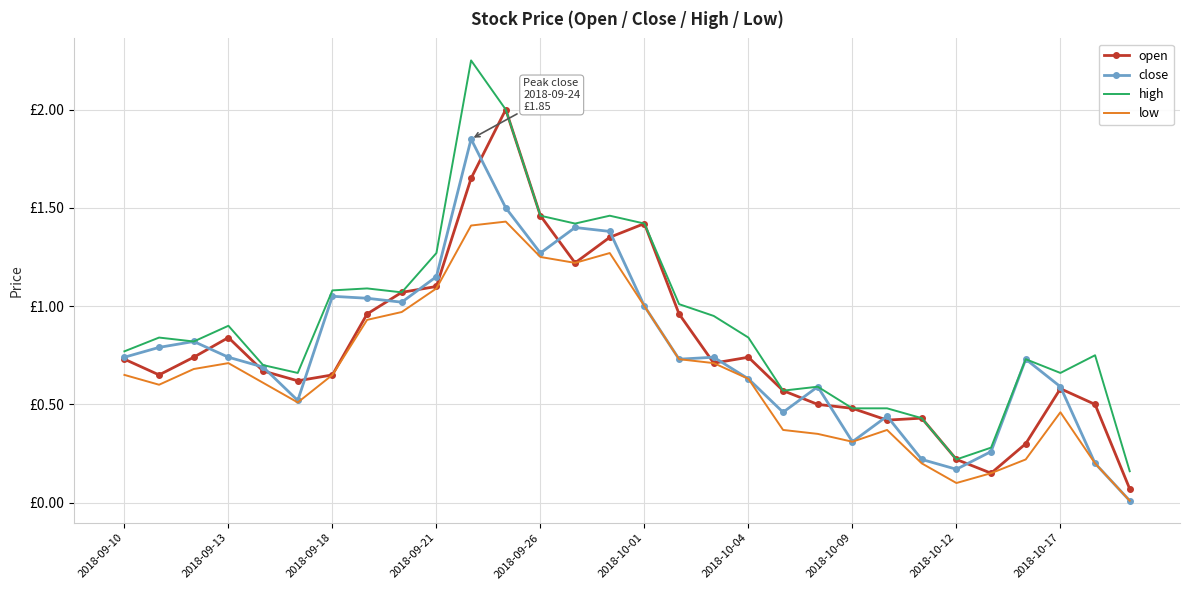

How many interior local peaks does the open series have?

6